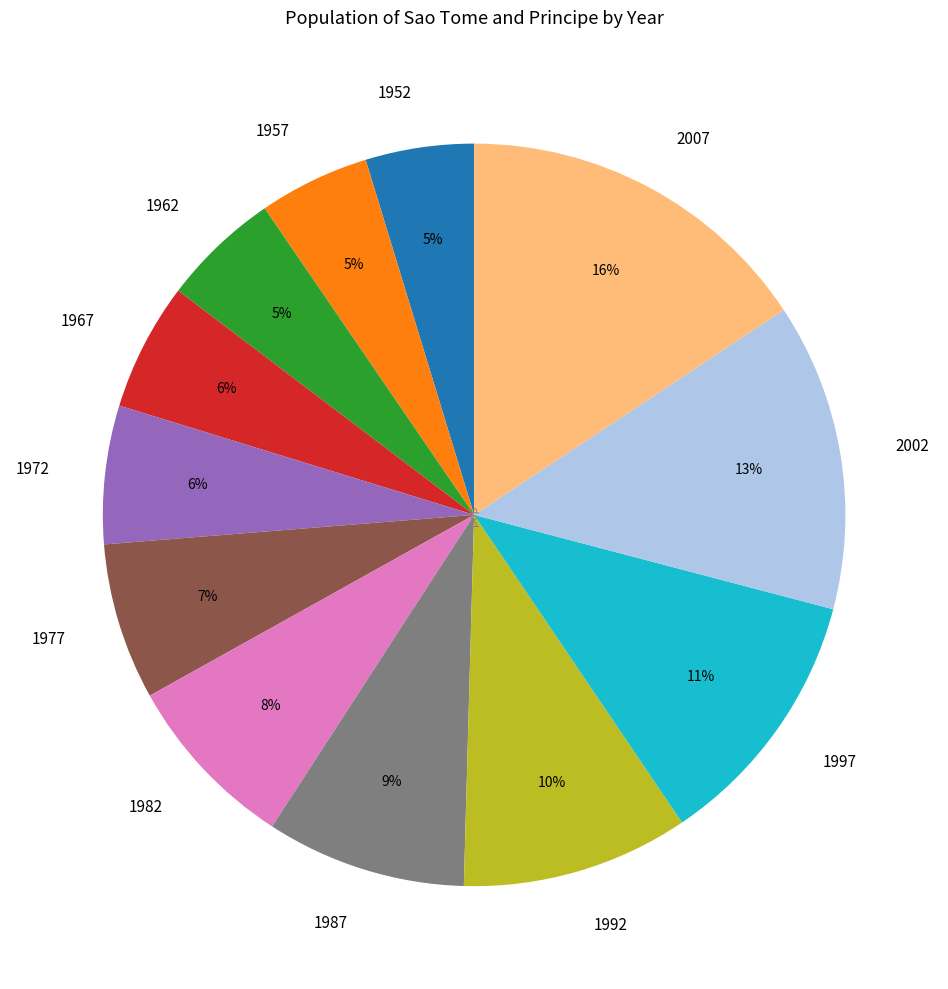

Is there any slice that represents more than half of the pie?

No